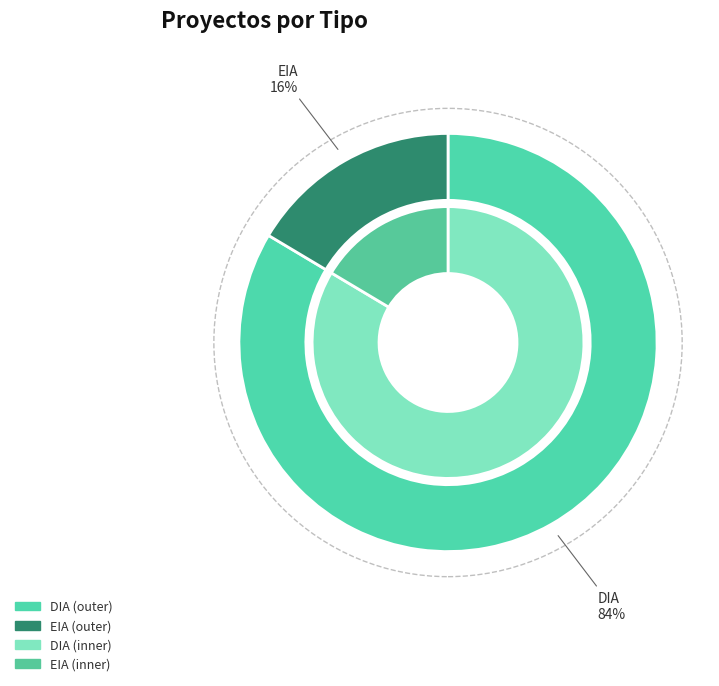

The DIA slice represents 84% of the pie. True or false?

True